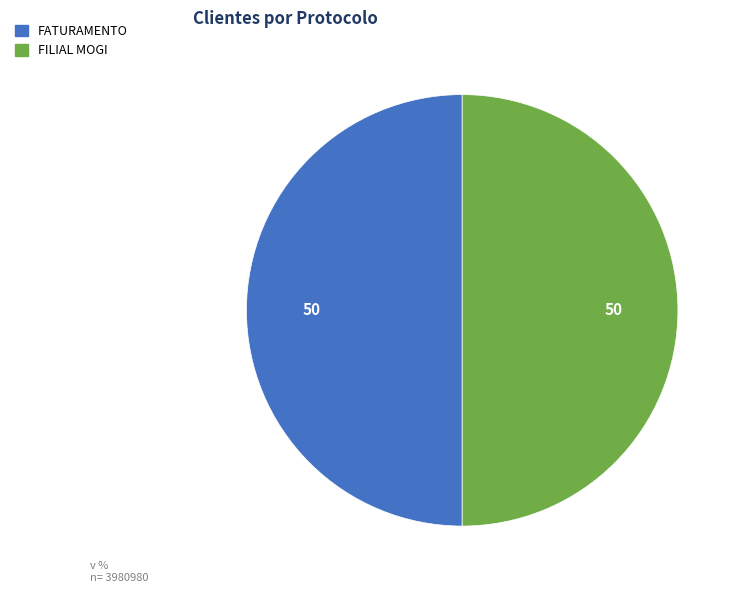

Approximately how many times larger is the value at FILIAL MOGI compared to FATURAMENTO?

1.0